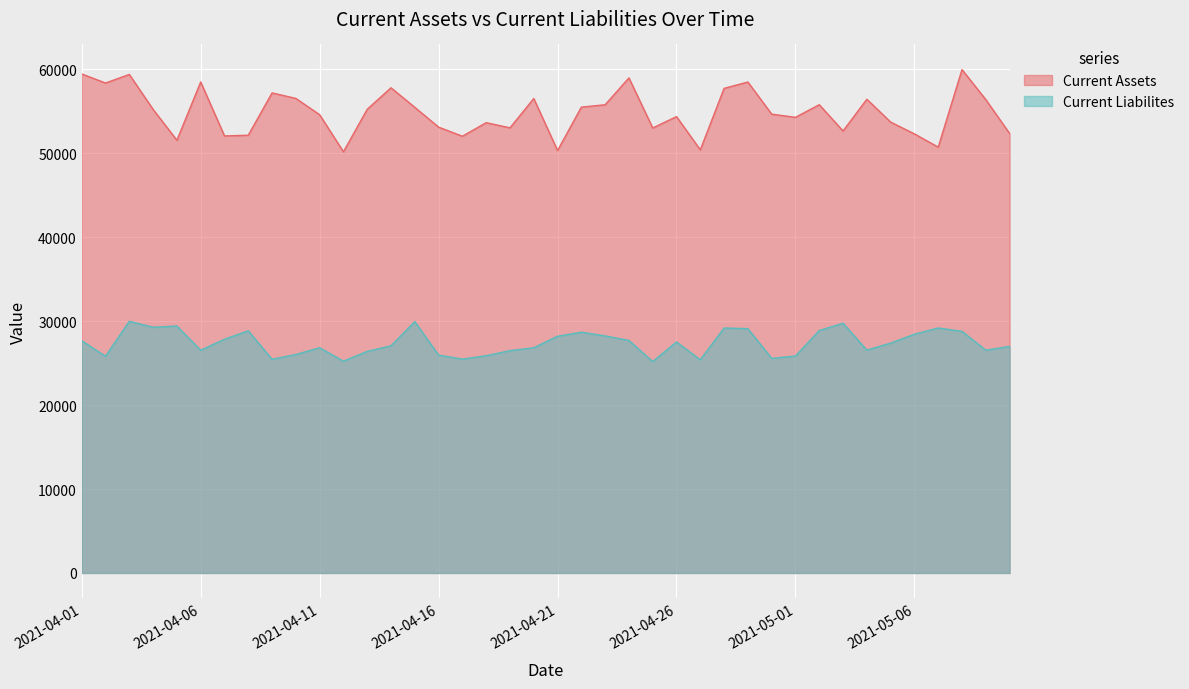

How many lines are shown in the chart?

2